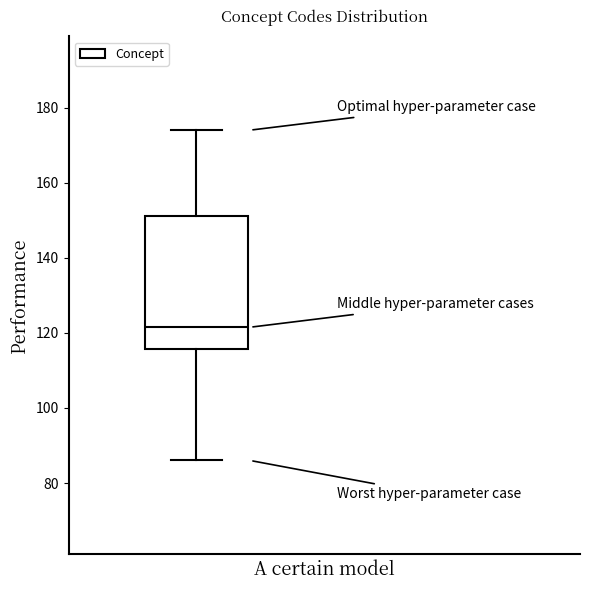

Where is the upper edge of the box on the y-axis? The values are not printed on the chart, so give them approximately, as read against the axis.

152